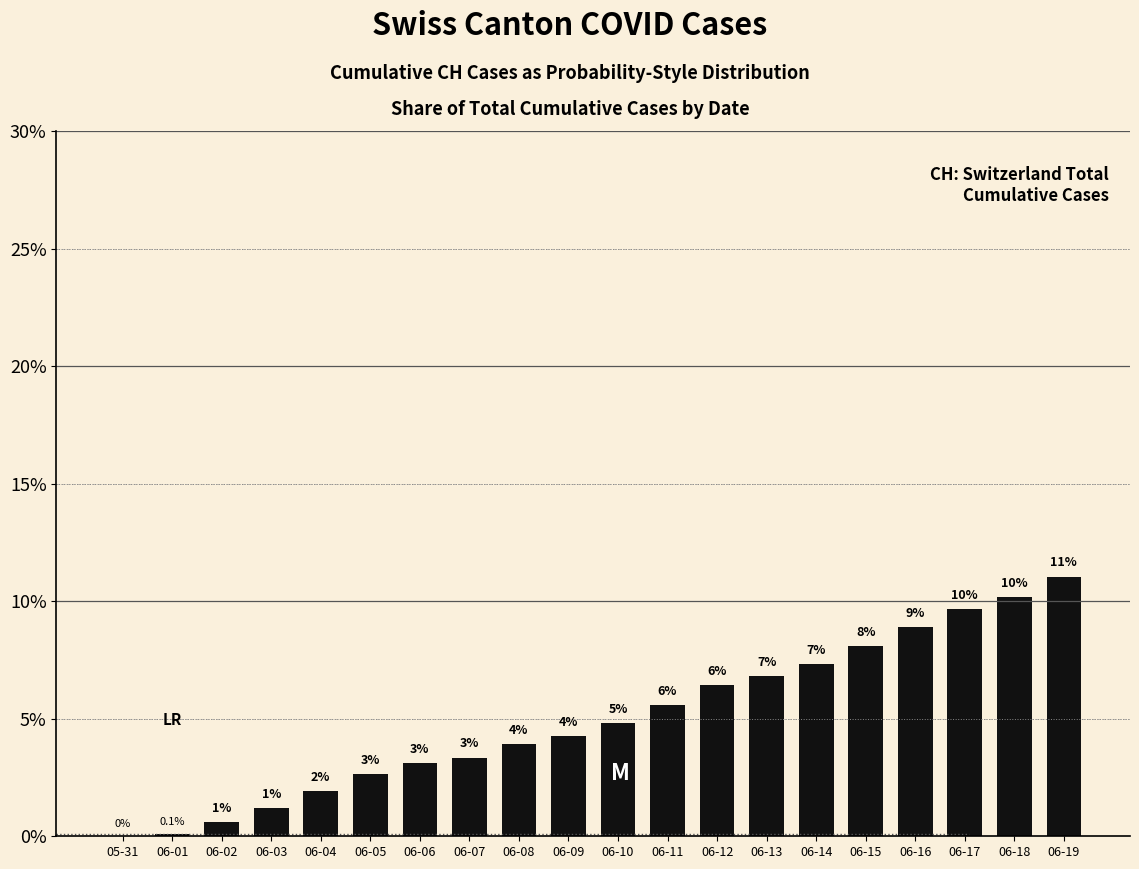

How many data points does each series have?

20